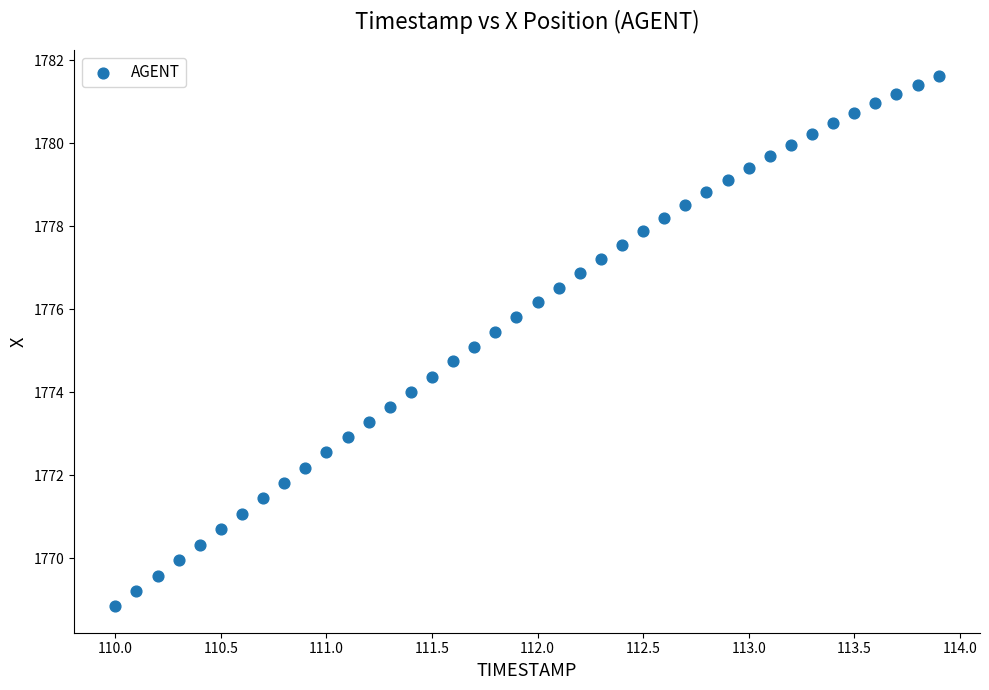

What is the range of X values (max minus min)?

3.9